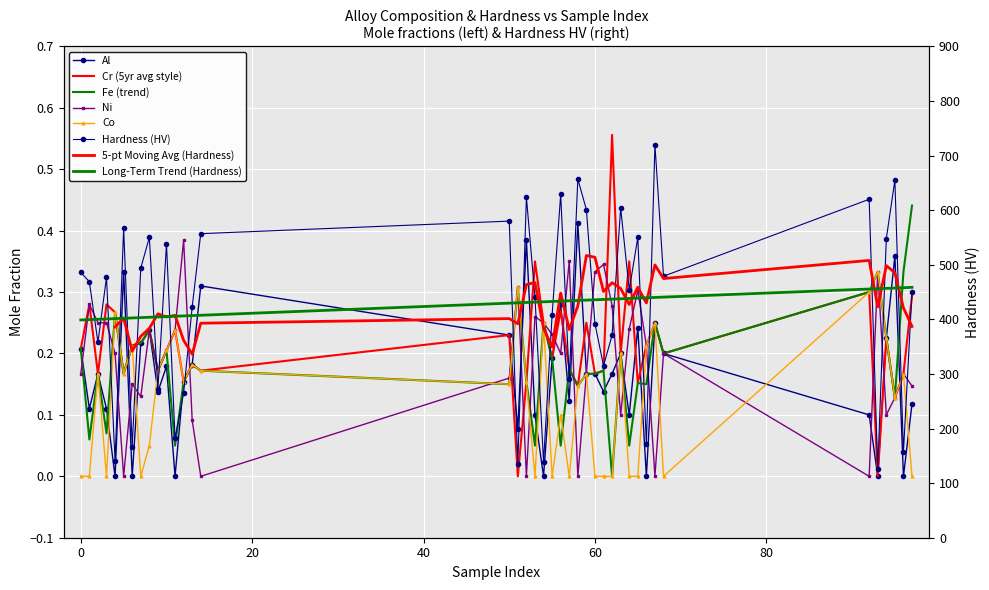

What is the difference between the Fe values at 65 and 6?

0.1